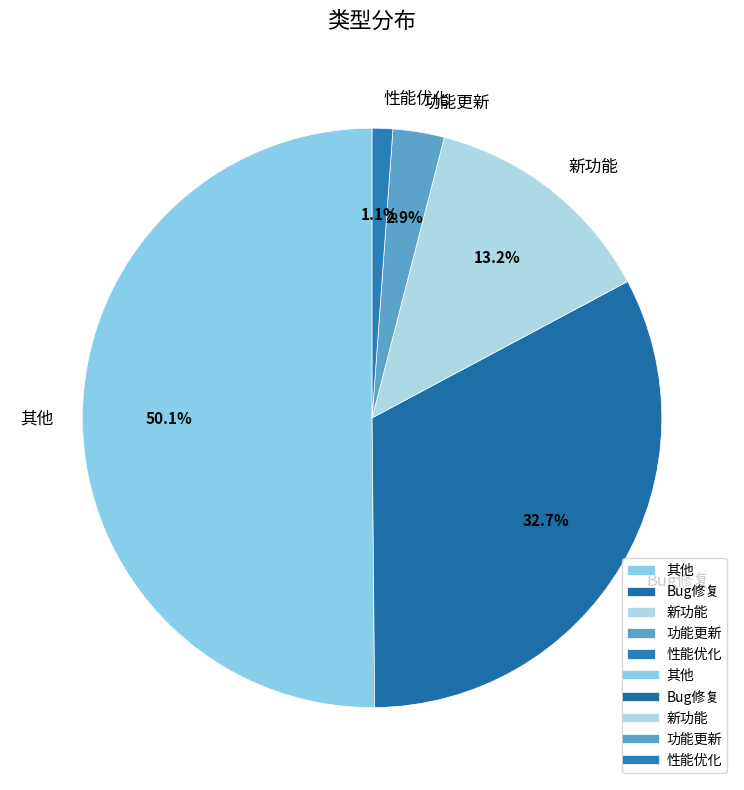

To the nearest percent, what is the difference between the largest and smallest slice percentages?

49%